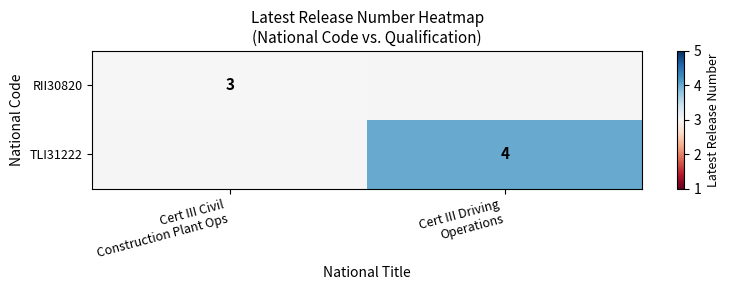

List the series in order of their overall mean, lowest first.

RII30820, TLI31222